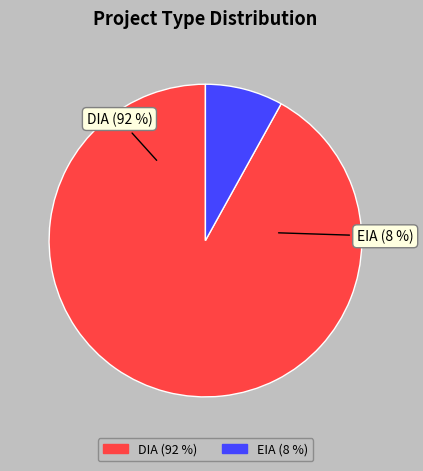

Which category has the smallest portion of the pie?

EIA